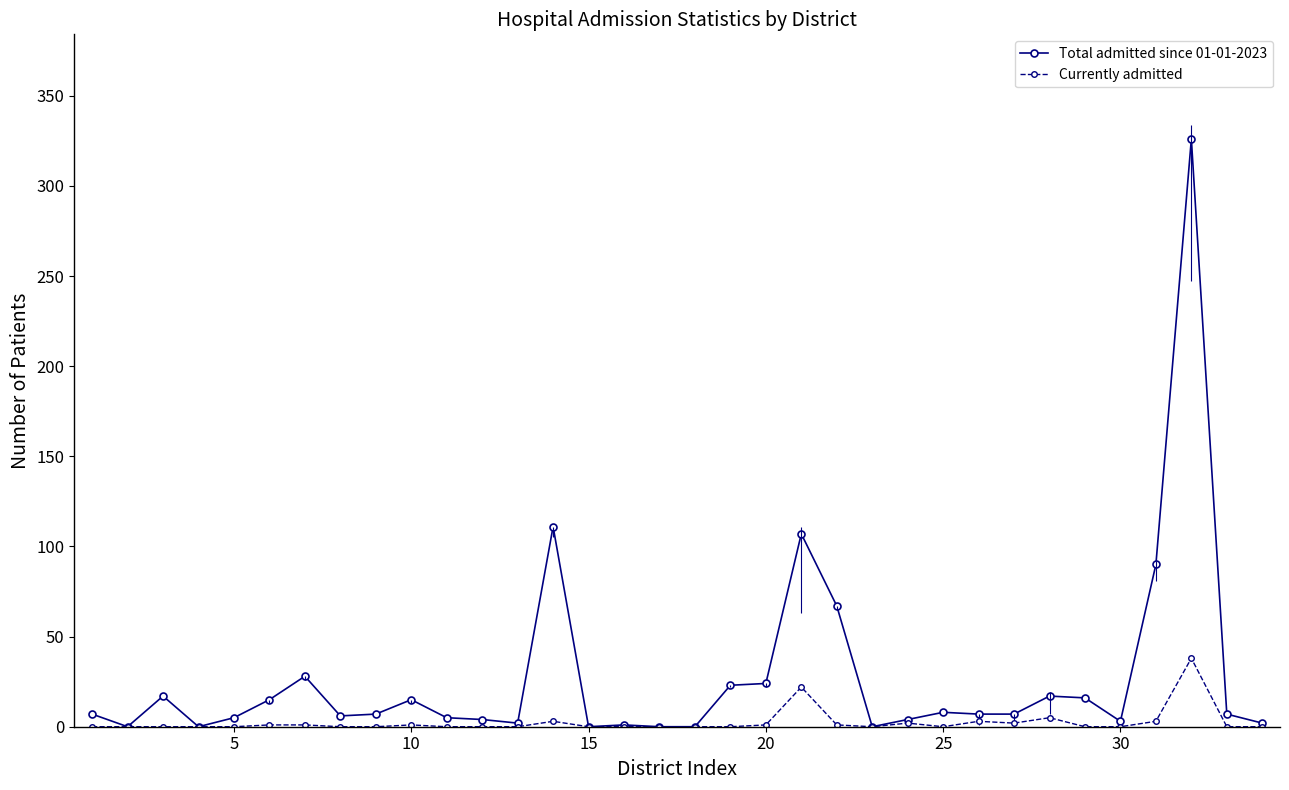

True or false: Currently admitted has more than 1 points higher than both neighbors.

True